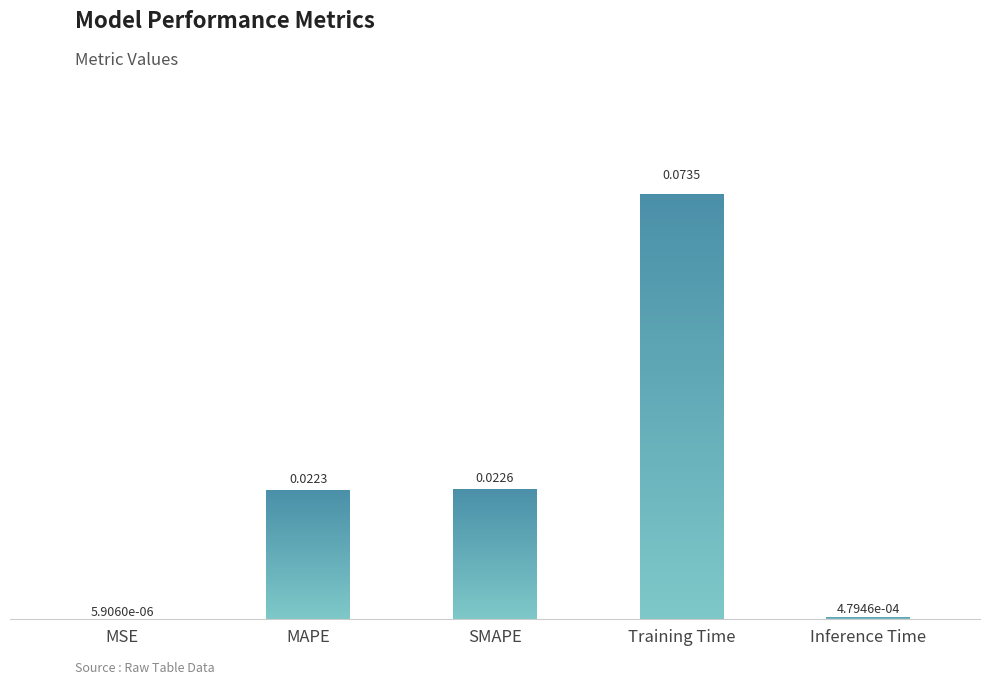

What is the sum of the values at MSE and Training Time?

0.1